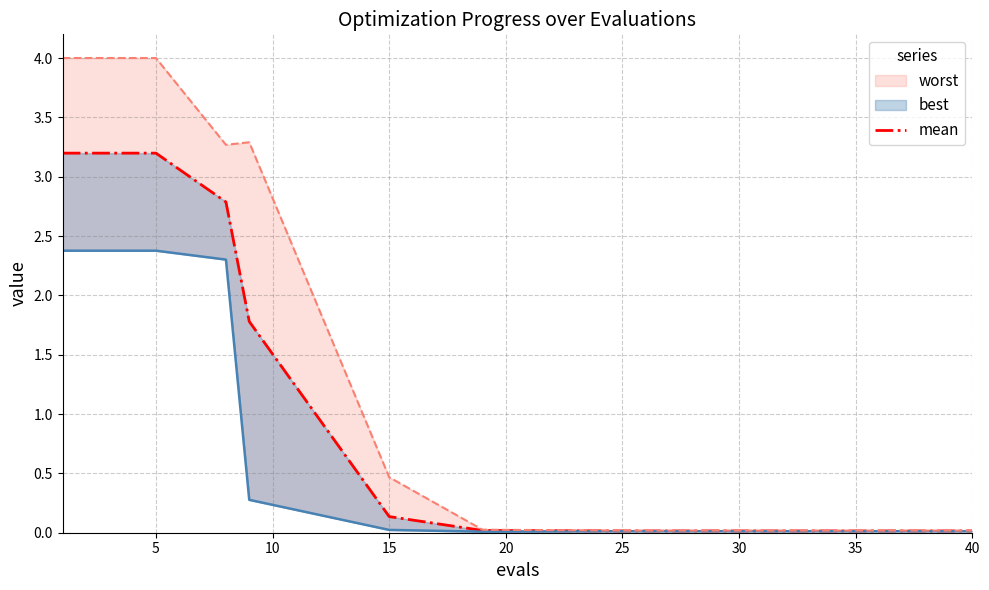

Is it true that worst equals 0.0 at 30?

False